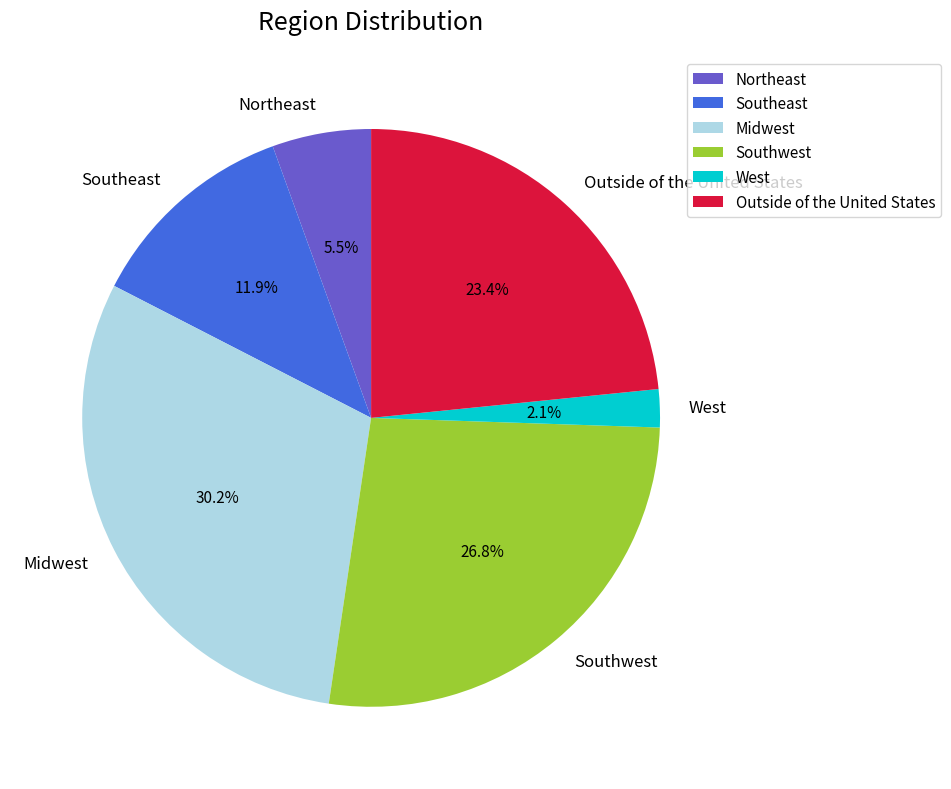

The Southwest slice represents 15% of the pie. True or false?

False